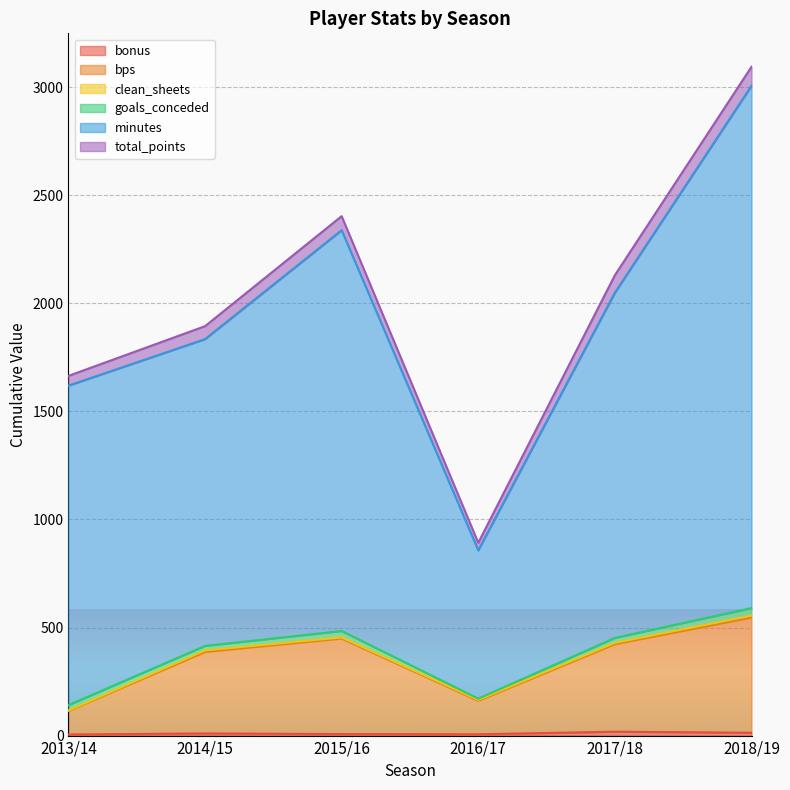

The value of minutes at 2018/19 is 1351. True or false?

False